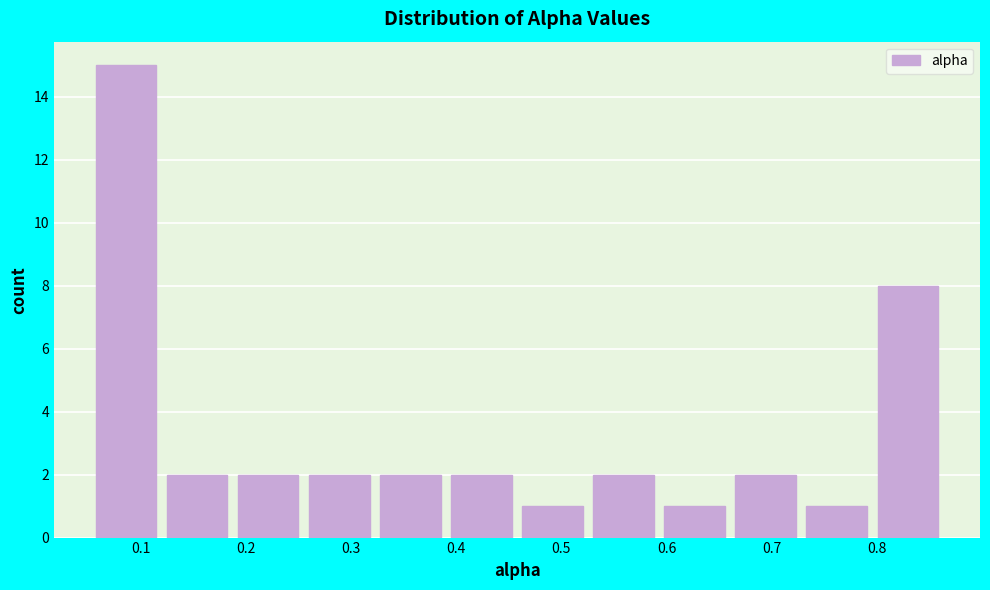

Which range on the x-axis has the tallest bar?

0.06 to 0.13